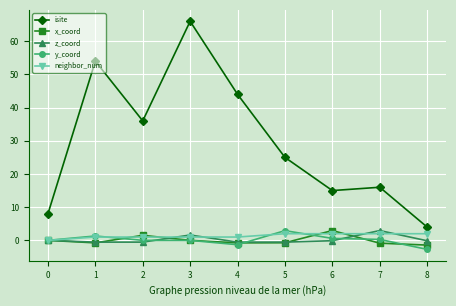

At how many categories does at least one series exceed 23?

5